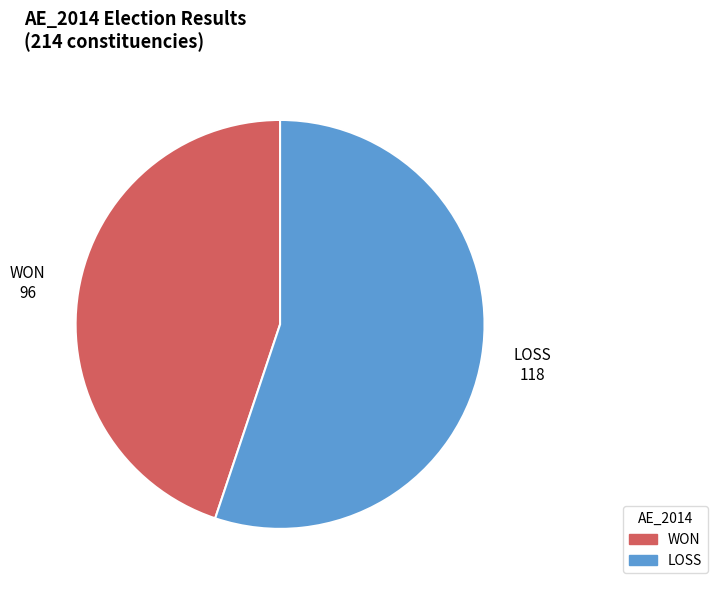

Is LOSS the majority of the pie?

Yes